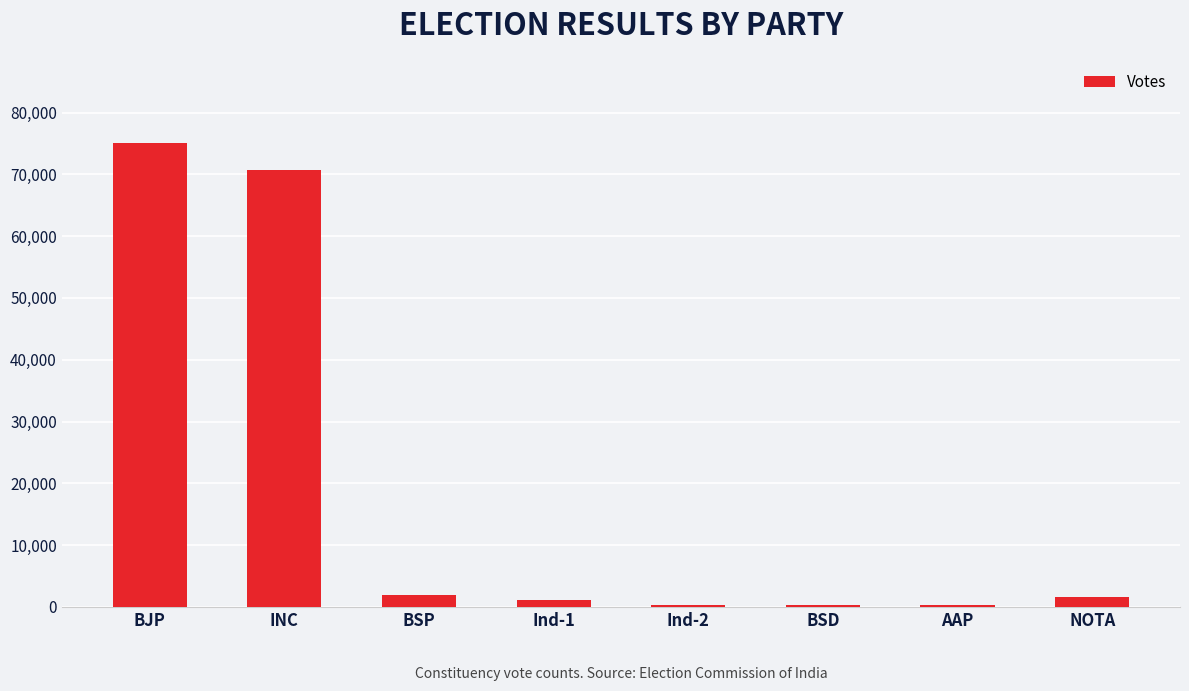

What is the label of the 1st bar from the left?

BJP